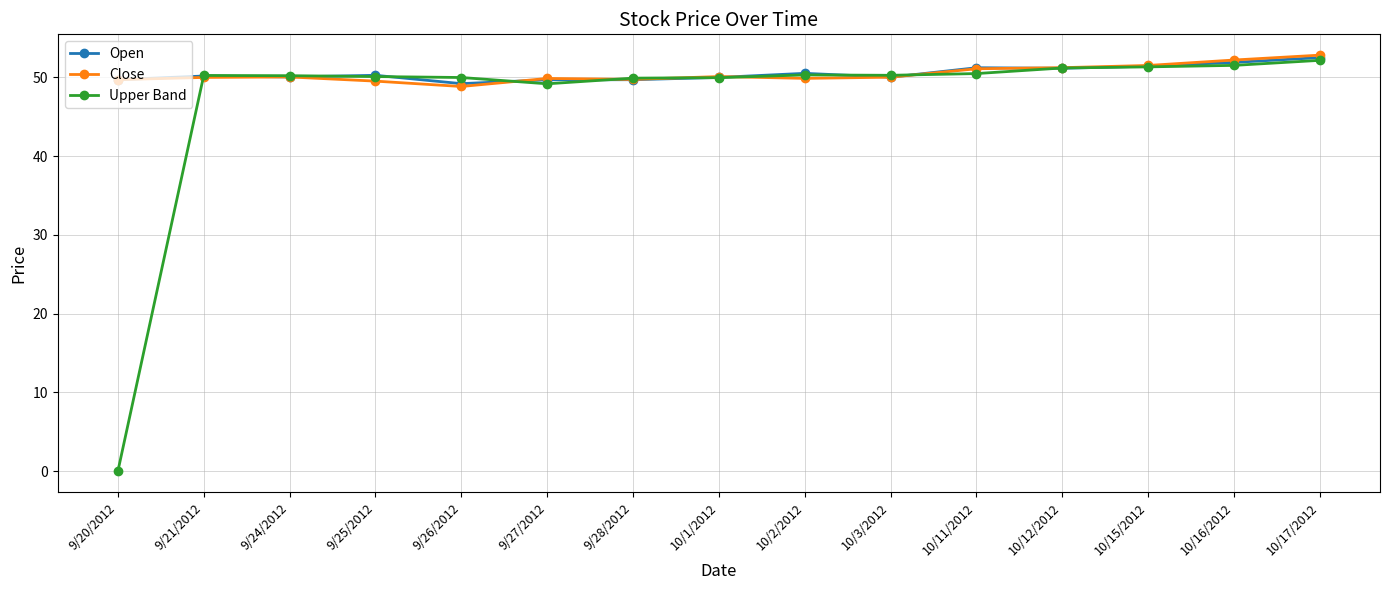

What is the label of the 9th point from the left?

10/2/2012